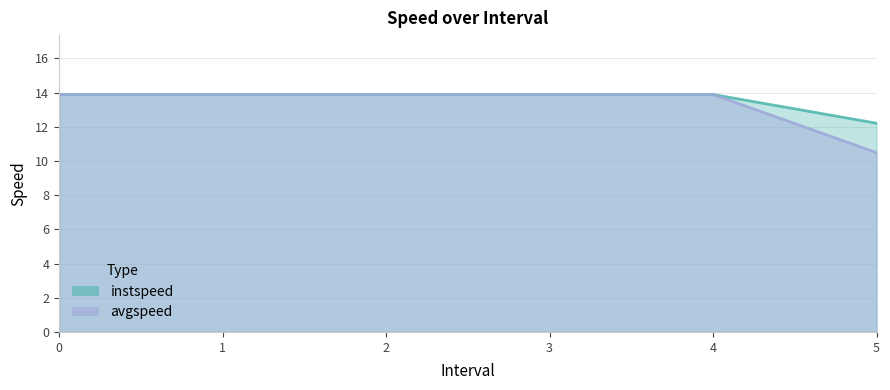

How many values in the avgspeed series exceed 13?

5